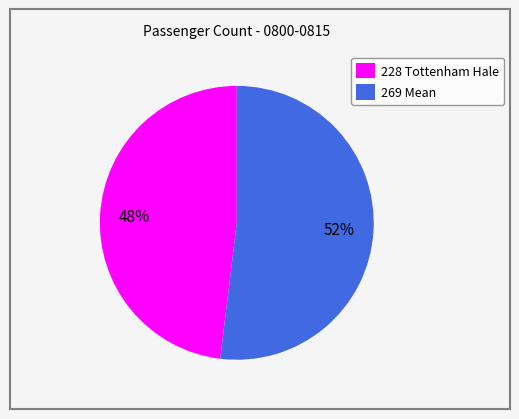

Is there a majority slice in this chart?

Yes